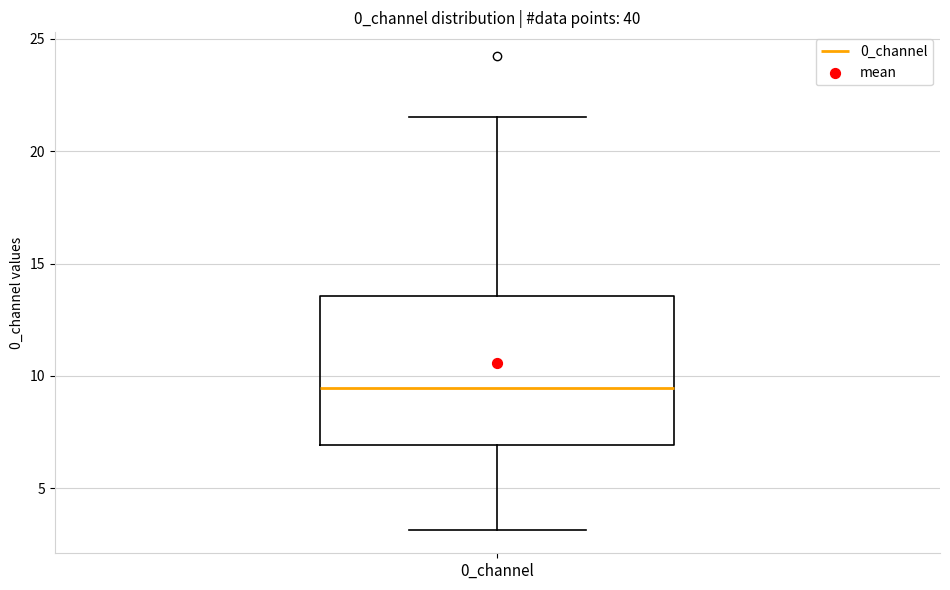

Where does the lower whisker of the box for 0_channel end on the y-axis? The values are not printed on the chart, so give them approximately, as read against the axis.

3.0